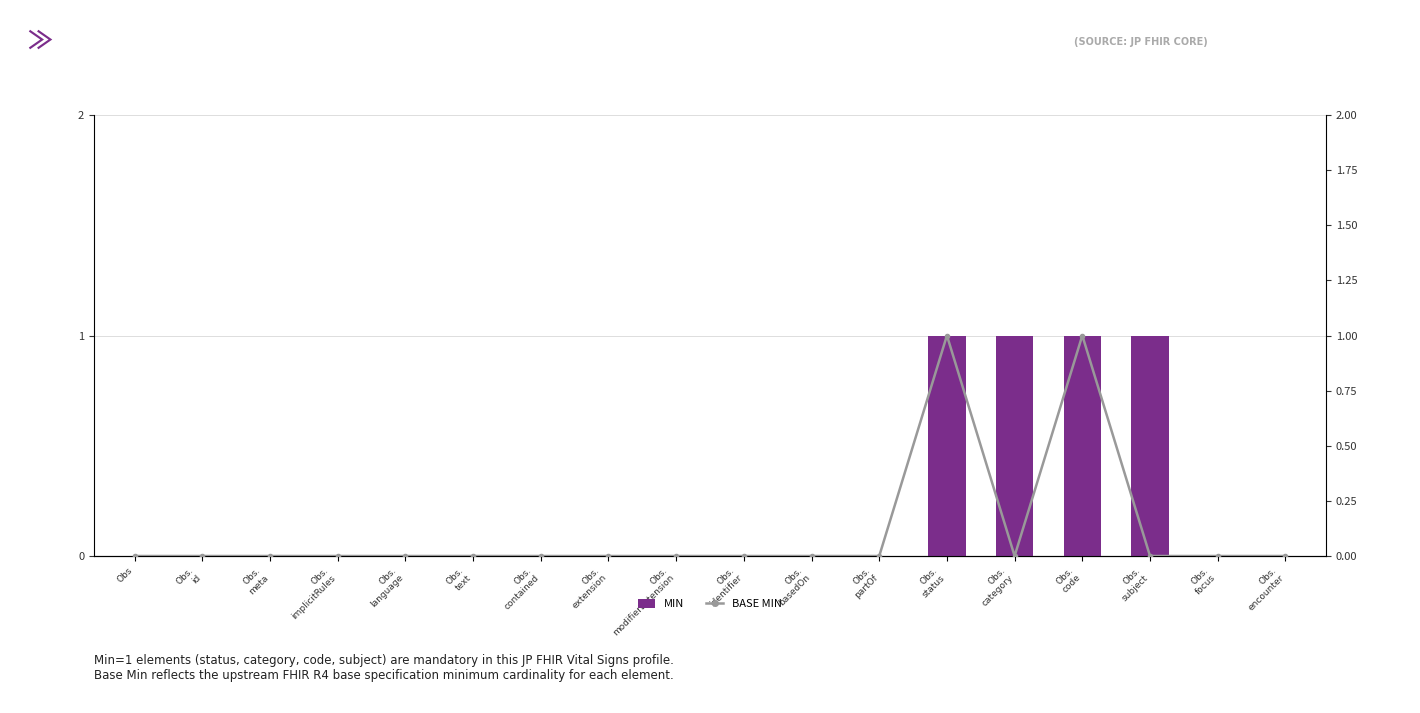

True or false: MIN has a value of 1 at Obs. status.

True